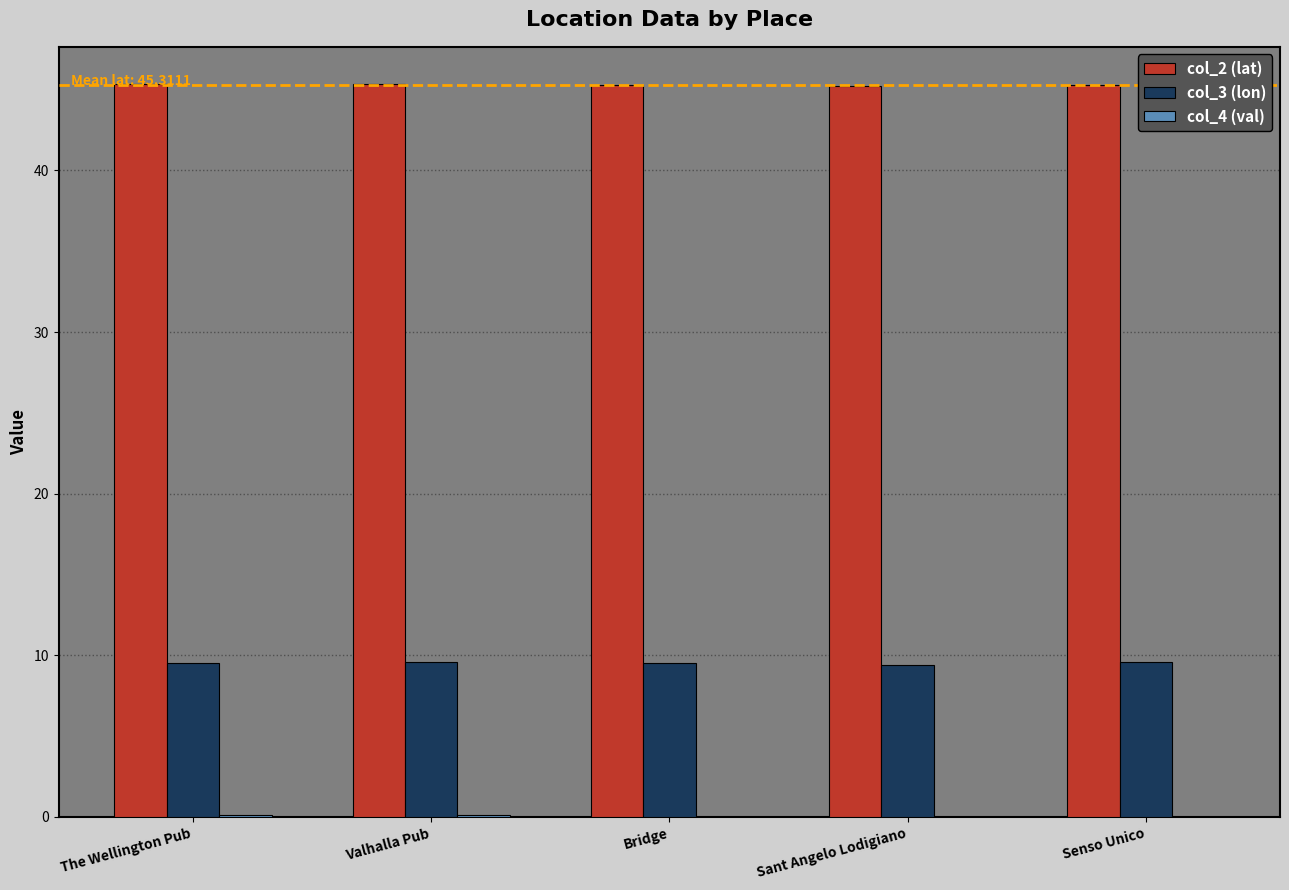

Count the col_3 (lon) values in the range 9 to 10.

5